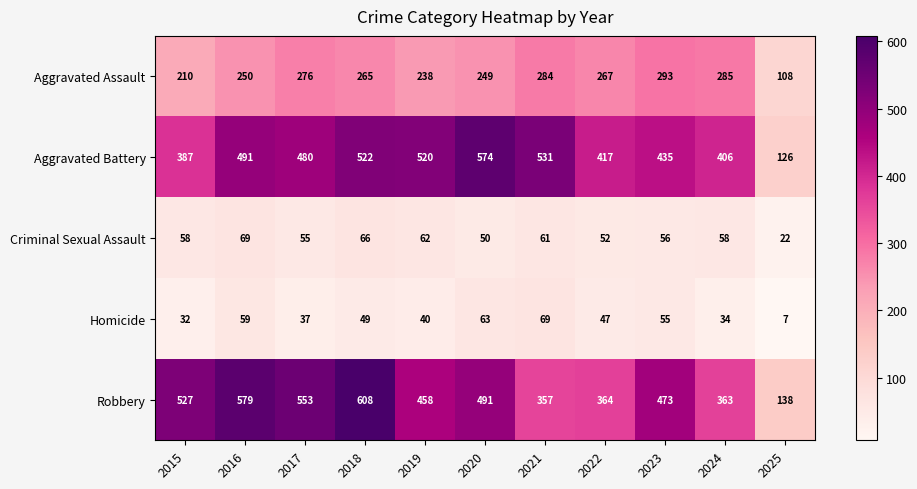

The Aggravated Battery series shows 602 at 2015. True or false?

False